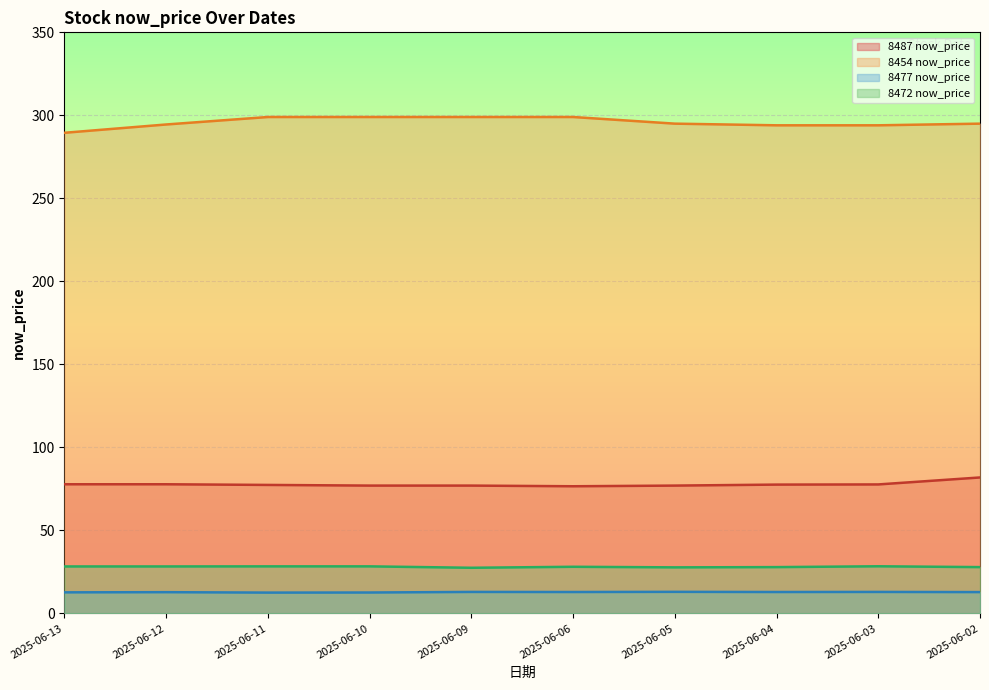

True or false: 8487 now_price and 8454 now_price cross at least once.

False